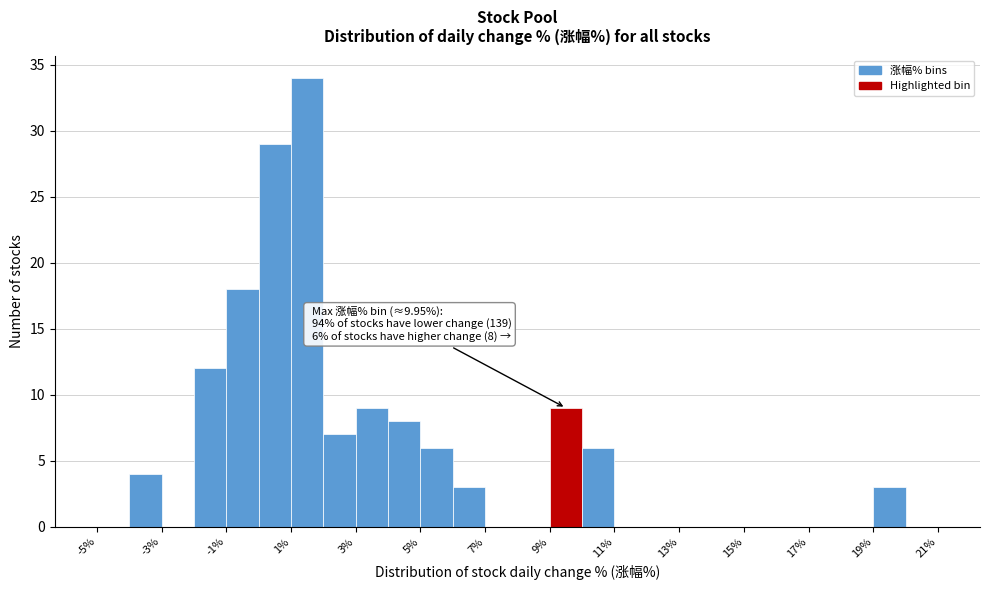

Which range on the x-axis has the tallest bar?

1 to 2